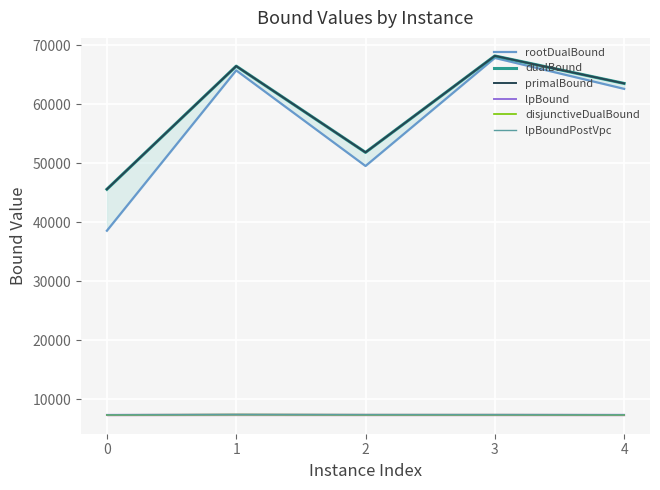

What is the average value of the dualBound series?

59112.7